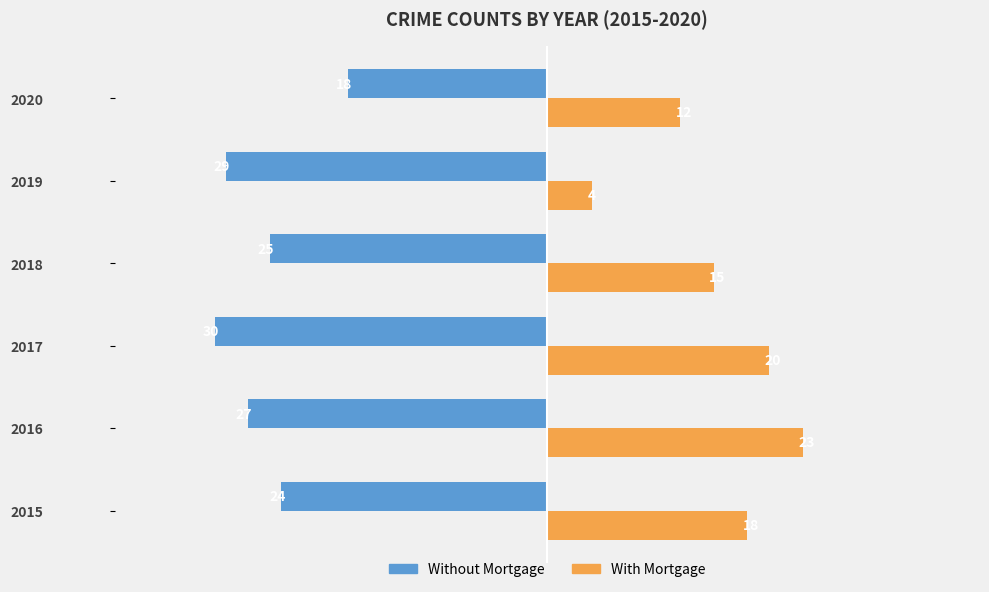

At which category is the sum across all series the highest?

2016